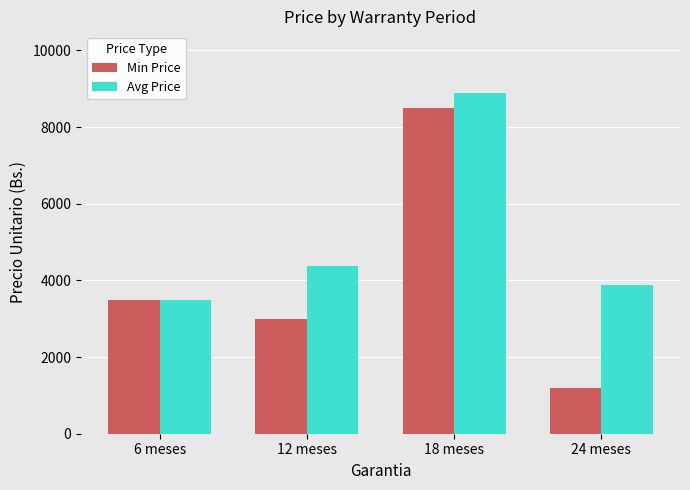

What is the label of the 2nd bar from the right?

18 meses